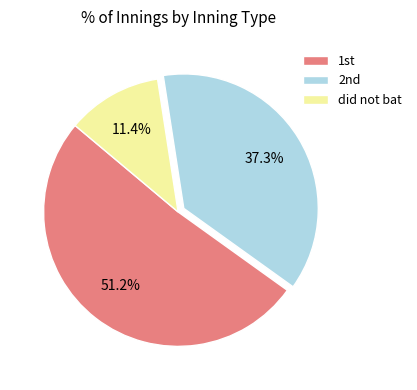

Rank the categories by value from lowest to highest.

did not bat, 2nd, 1st